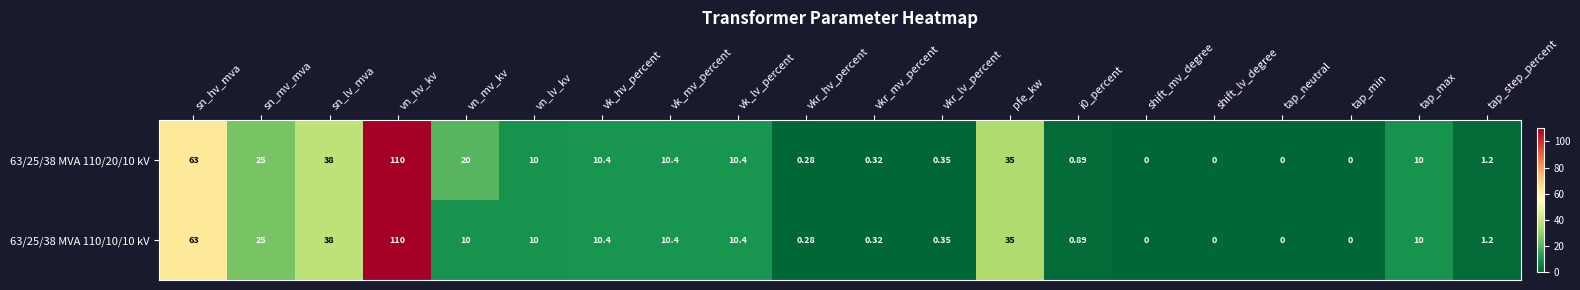

Which category has the highest value across all series?

vn_hv_kv